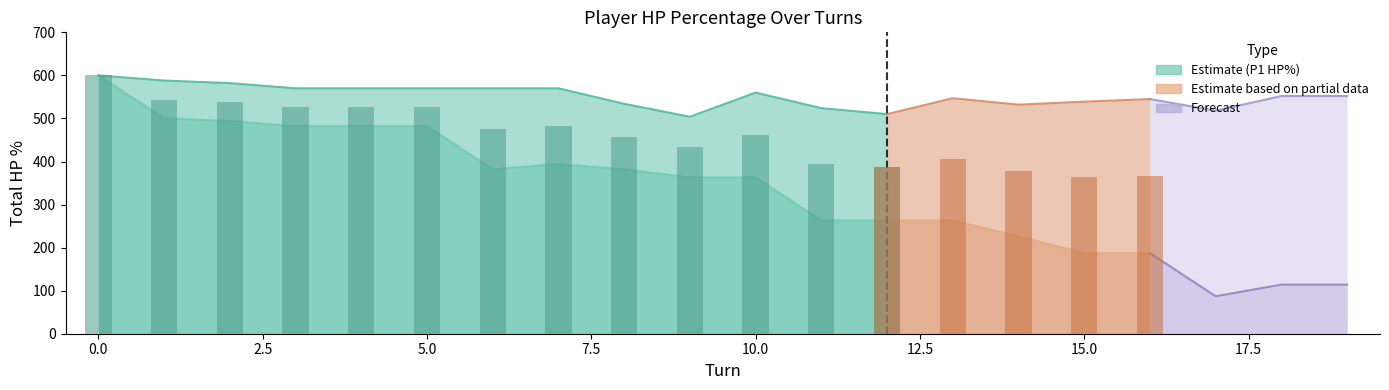

At which label is player2_total_hpPercent closest to 552?

18